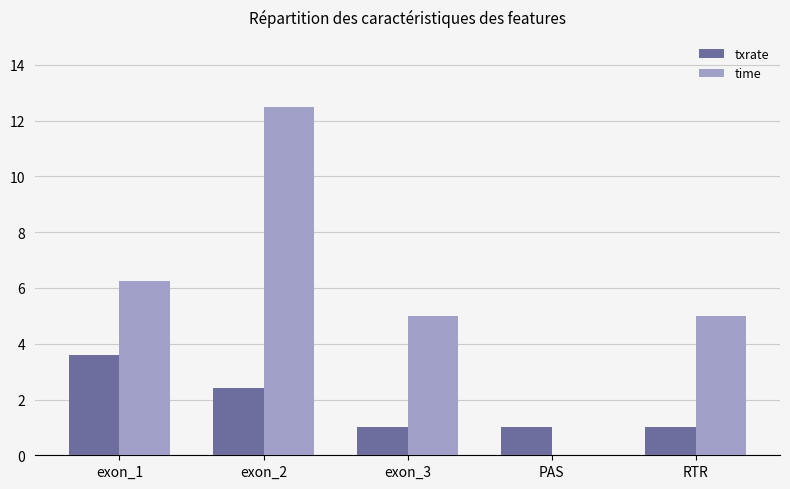

Which series has the largest range (max minus min)?

time